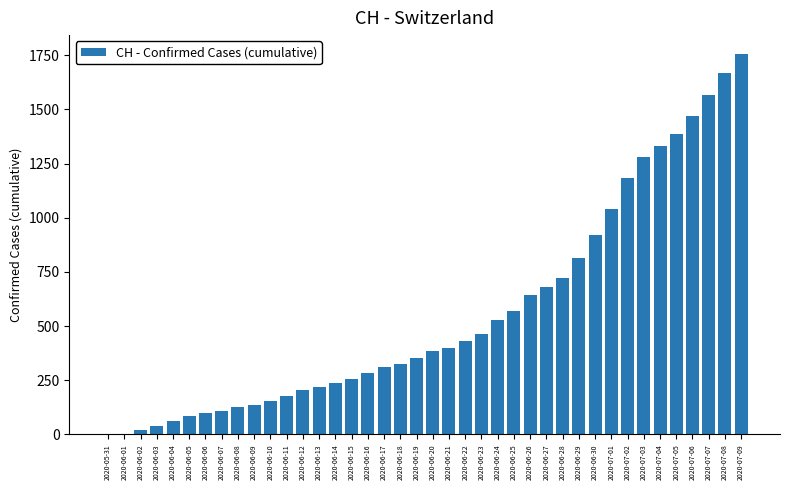

Which label corresponds to the largest value in the chart?

2020-07-09